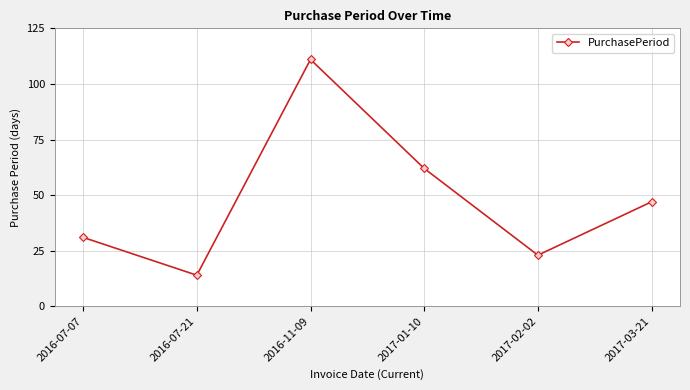

The value at 2016-11-09 is 111. True or false?

True